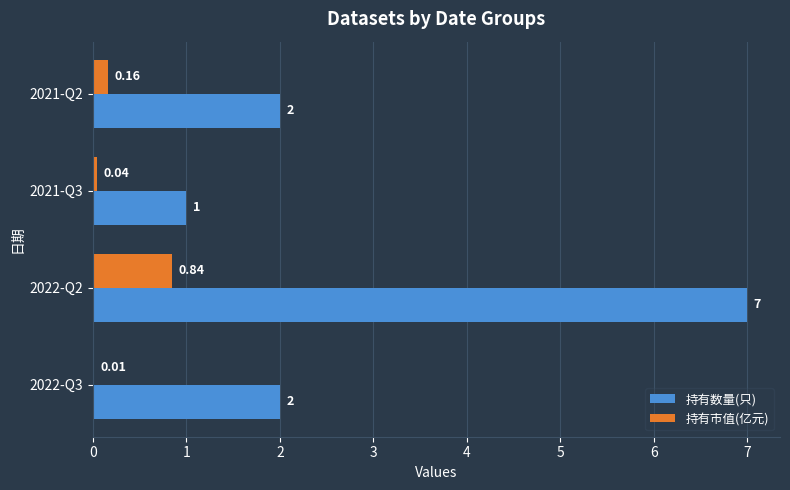

What is the total value across all series at 2022-Q3?

2.0